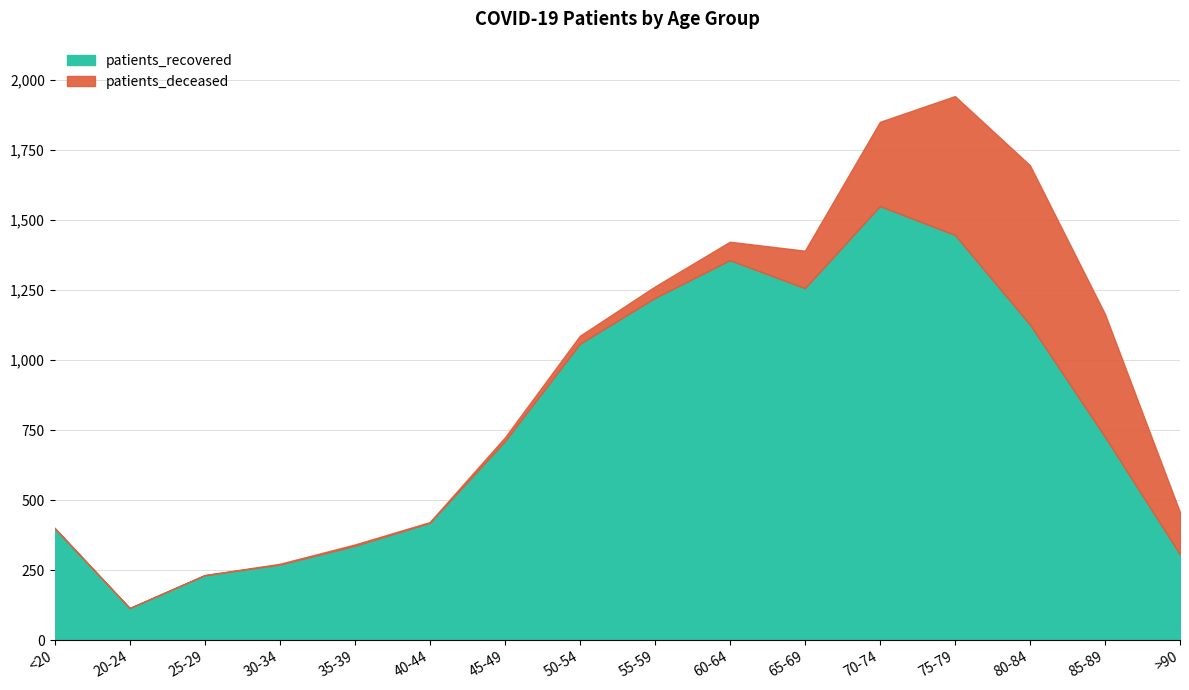

Reading left to right, list all the values displayed in this chart.

patients_deceased: <20=2	20-24=0	25-29=1	30-34=3	35-39=5	40-44=3	45-49=14	50-54=29	55-59=41	60-64=66	65-69=134	70-74=301	75-79=496	80-84=569	85-89=439	>90=151
patients_recovered: <20=400	20-24=115	25-29=232	30-34=270	35-39=337	40-44=419	45-49=710	50-54=1058	55-59=1222	60-64=1357	65-69=1257	70-74=1550	75-79=1447	80-84=1127	85-89=726	>90=306